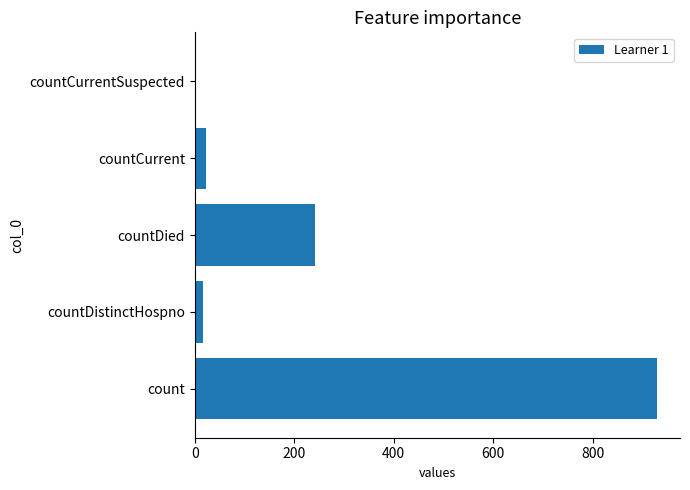

What is the maximum value shown in the chart?

929